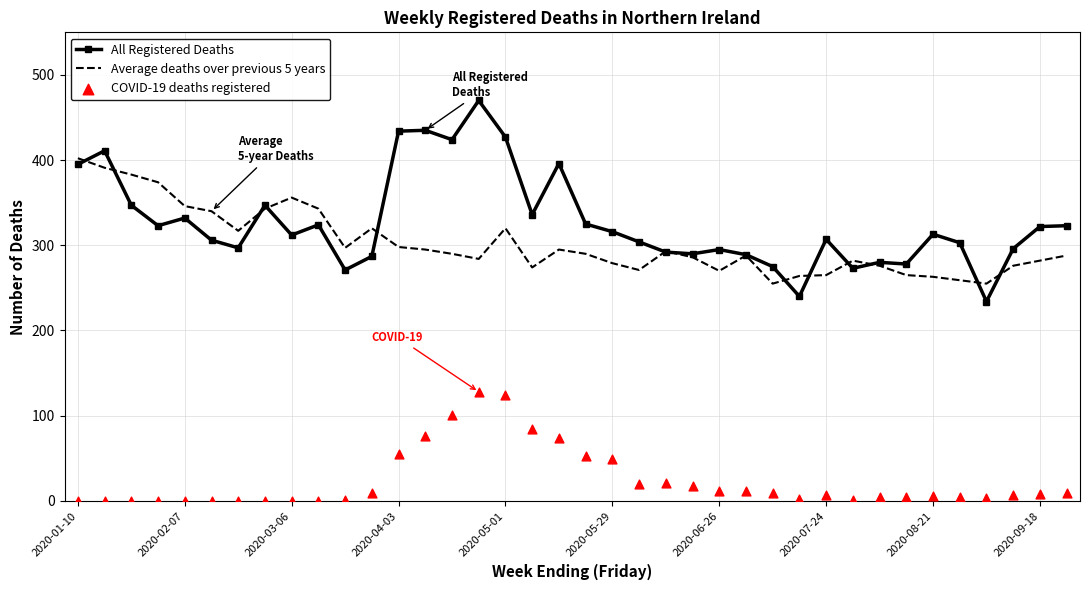

Which series reaches the maximum Y coordinate?

All Registered Deaths